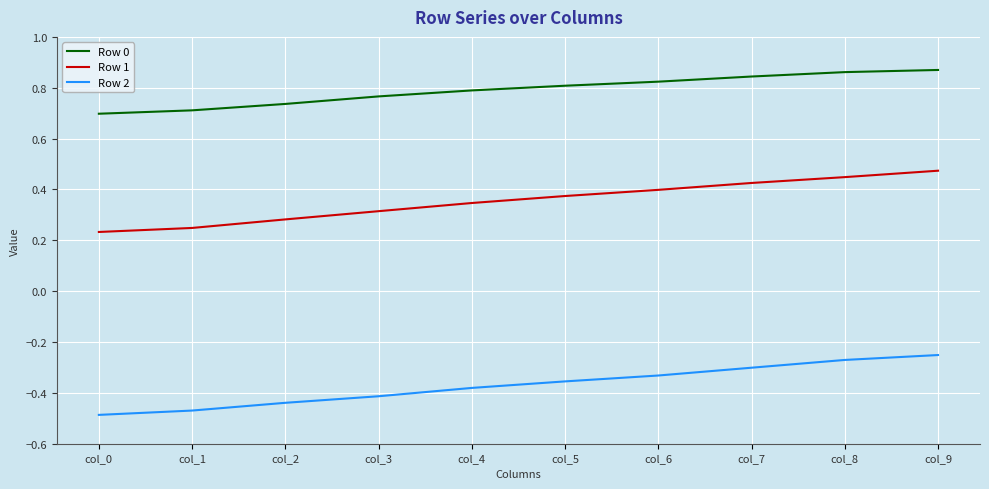

List the series in order of their overall mean, highest first.

Row 0, Row 1, Row 2